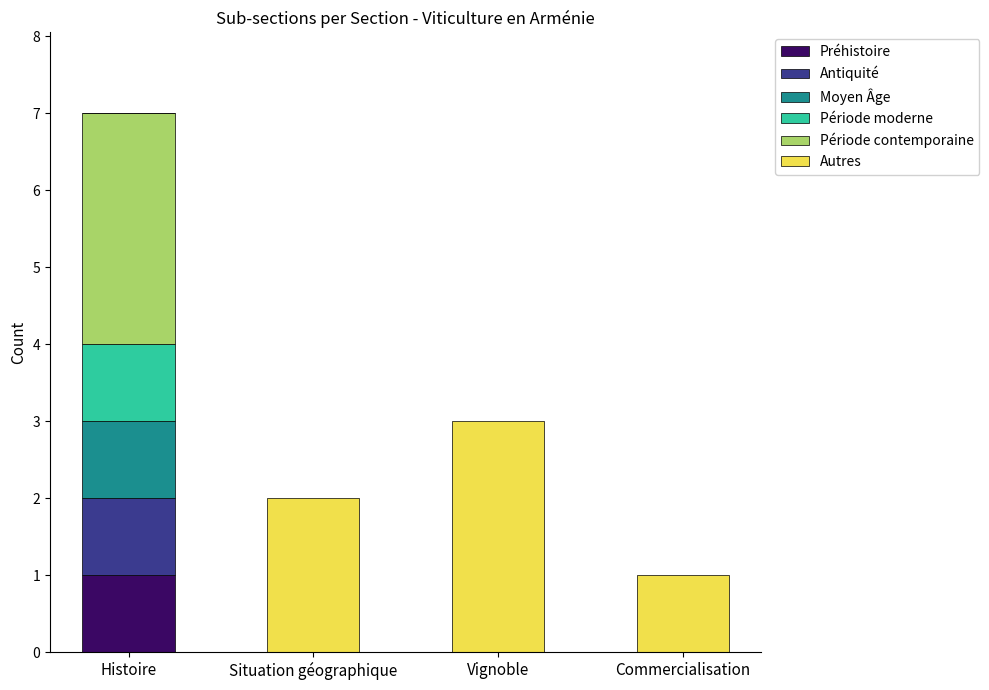

At which category is the sum across all series the highest?

Histoire